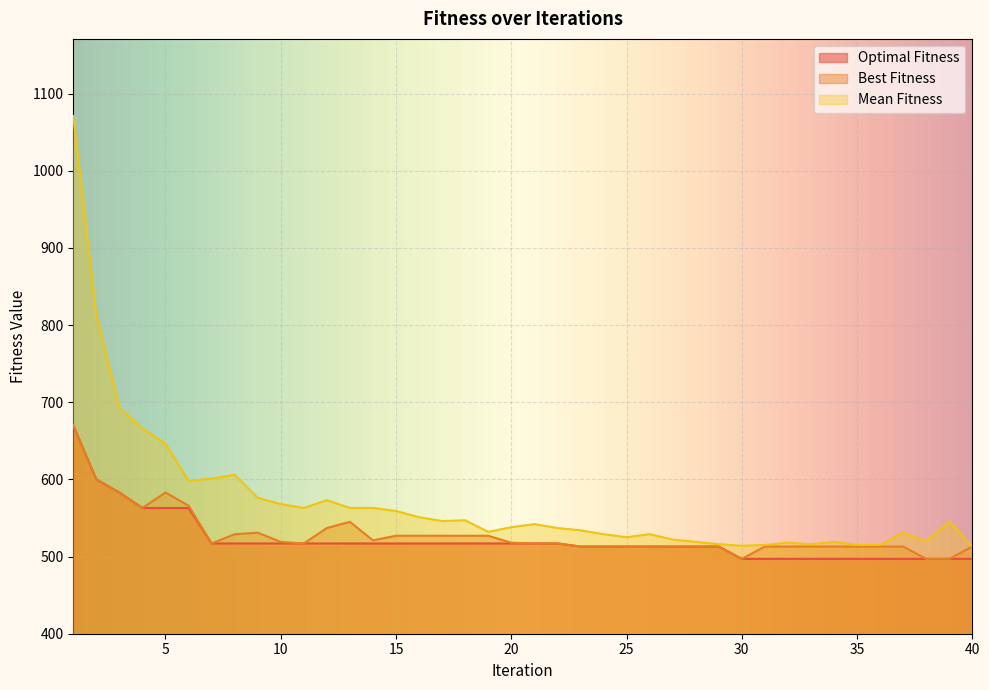

Reading left to right, extract all data points from this chart.

Optimal Fitness: 1=670	2=600	3=583	4=563	5=563	6=563	7=517	8=517	9=517	10=517	11=517	12=517	13=517	14=517	15=517	16=517	17=517	18=517	19=517	20=517	21=517	22=517	23=513	24=513	25=513	26=513	27=513	28=513	29=513	30=497	31=497	32=497	33=497	34=497	35=497	36=497	37=497	38=497	39=497	40=497
Best Fitness: 1=670	2=600	3=583	4=563	5=583	6=566	7=517	8=529	9=531	10=519	11=517	12=537	13=545	14=521	15=527	16=527	17=527	18=527	19=527	20=518	21=517	22=517	23=513	24=513	25=513	26=513	27=513	28=513	29=513	30=497	31=513	32=513	33=513	34=513	35=513	36=513	37=513	38=497	39=497	40=513
Mean Fitness: 1=1071	2=814	3=693	4=666	5=646	6=598	7=601	8=606	9=576	10=568	11=563	12=573	13=563	14=563	15=559	16=551	17=546	18=547	19=532	20=538	21=542	22=537	23=534	24=529	25=525	26=529	27=522	28=519	29=516	30=514	31=515	32=518	33=516	34=519	35=515	36=515	37=531	38=520	39=545	40=513